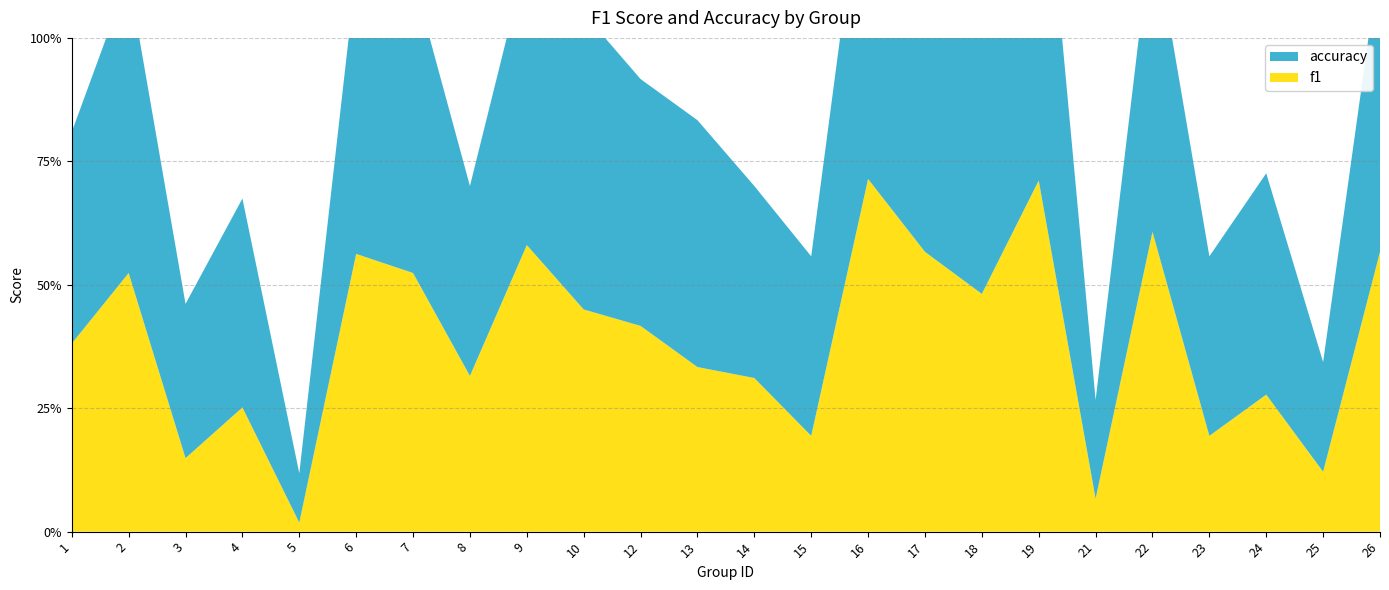

Reading left to right, list all the values displayed in this chart.

f1: 1=0.4	2=0.5	3=0.1	4=0.3	5=0.0	6=0.6	7=0.5	8=0.3	9=0.6	10=0.5	12=0.4	13=0.3	14=0.3	15=0.2	16=0.7	17=0.6	18=0.5	19=0.7	21=0.1	22=0.6	23=0.2	24=0.3	25=0.1	26=0.6
accuracy: 1=0.4	2=0.6	3=0.3	4=0.4	5=0.1	6=0.6	7=0.6	8=0.4	9=0.6	10=0.6	12=0.5	13=0.5	14=0.4	15=0.4	16=0.7	17=0.6	18=0.6	19=0.8	21=0.2	22=0.6	23=0.4	24=0.4	25=0.2	26=0.6